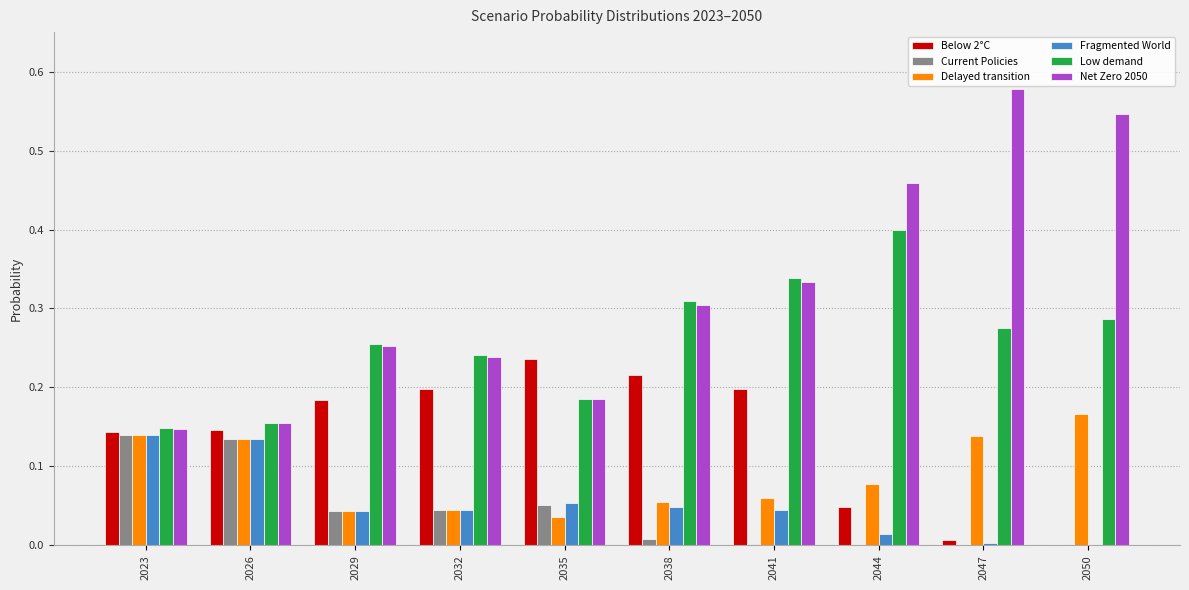

Which series has the largest range (max minus min)?

Net Zero 2050